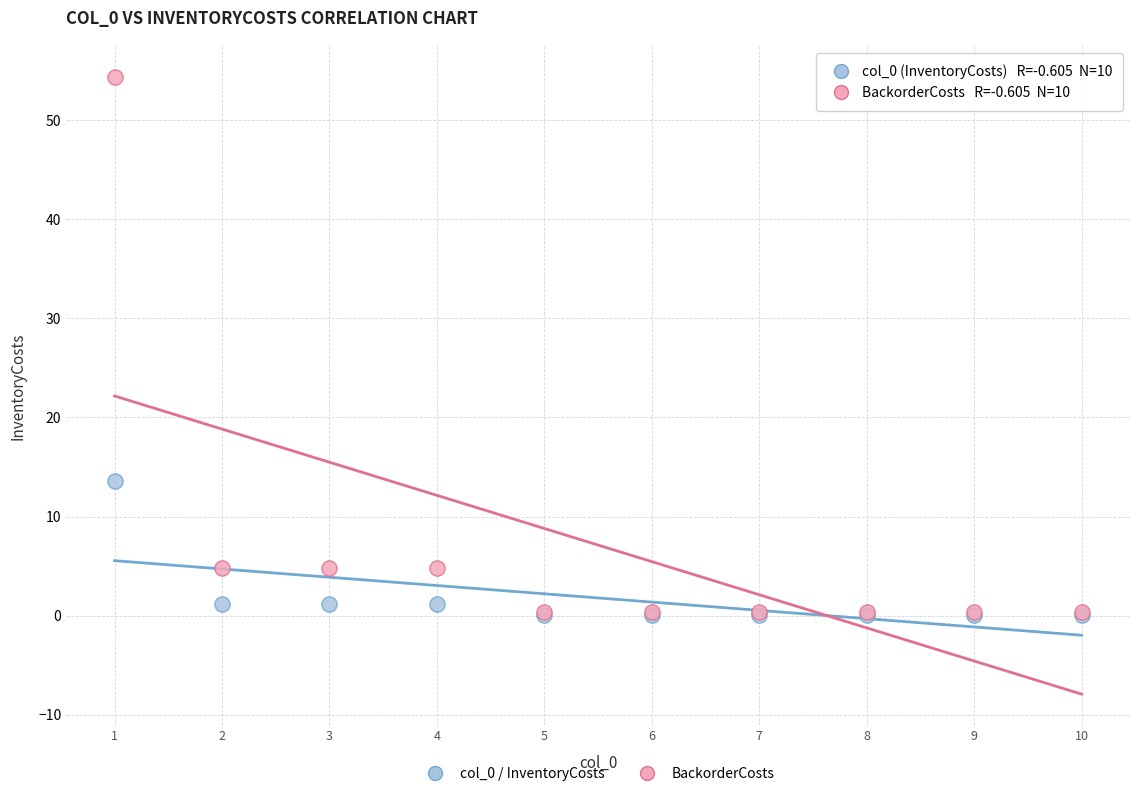

Across all series, what Y value is closest to 27?

13.6